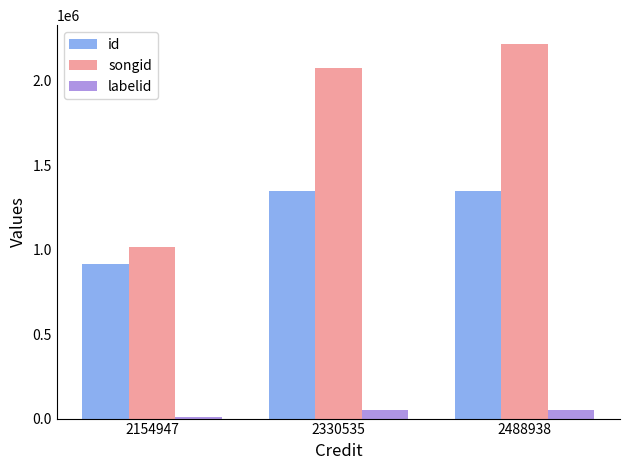

Which series changed the most between 2154947 and 2488938?

songid